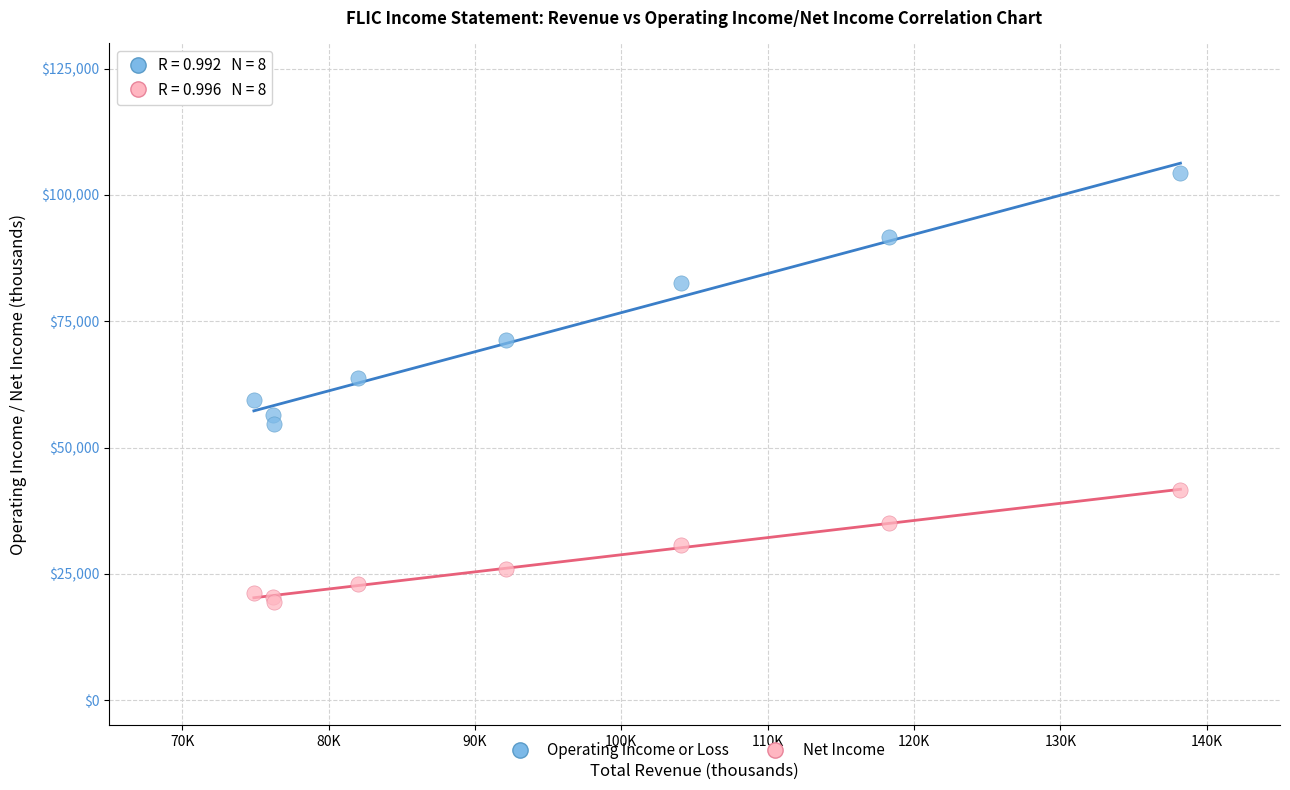

In the Operating Income or Loss series, what Y value is closest to 79500?

82600